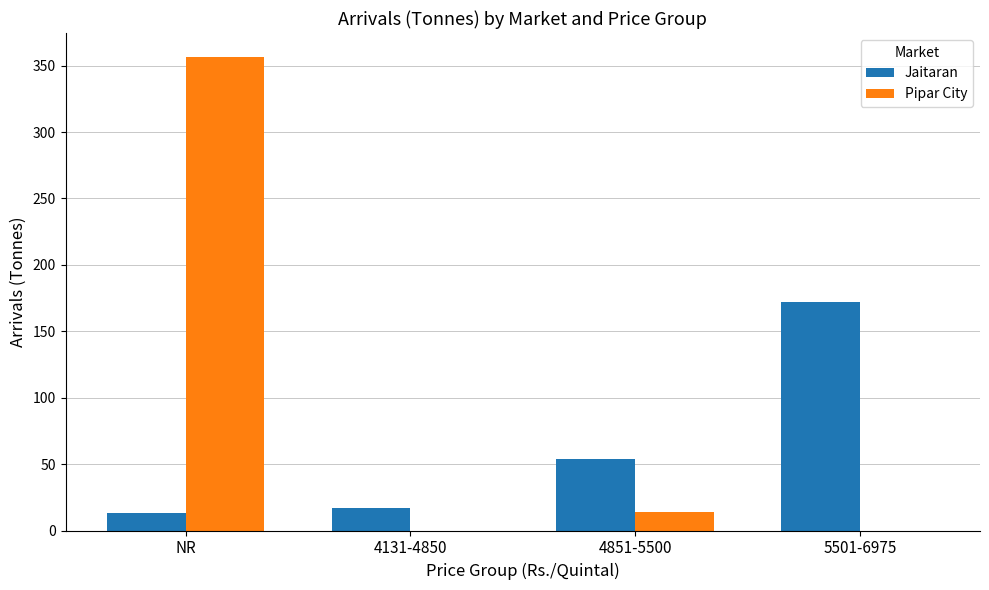

What is the sum of all Pipar City values?

370.9